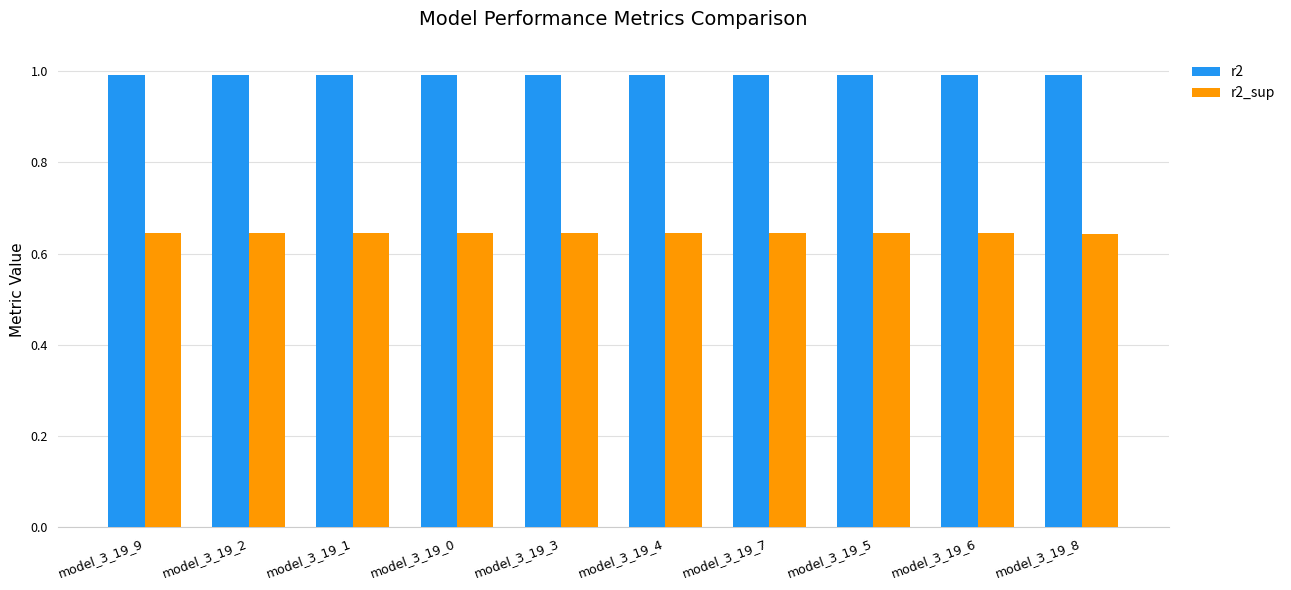

True or false: r2_sup has a value of 1.1 at model_3_19_1.

False